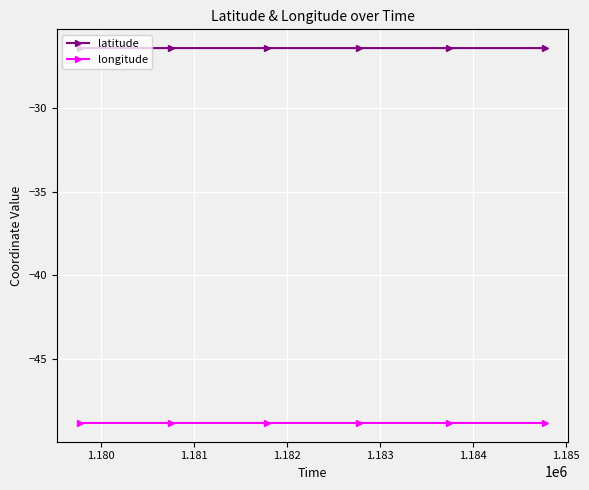

Does the chart display data point markers on the line(s)?

Yes